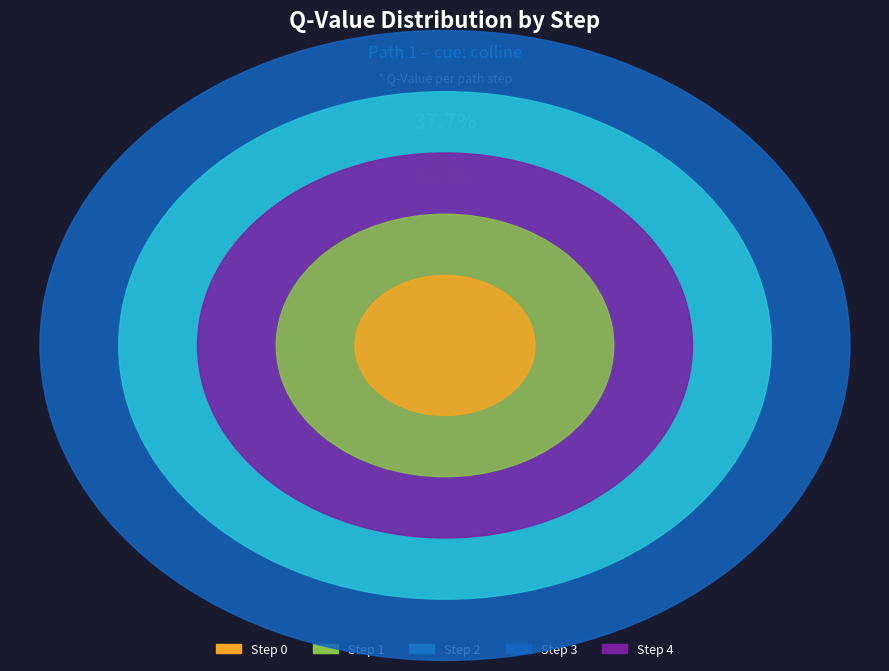

To the nearest percent, what percentage of the pie is Step 4?

24%